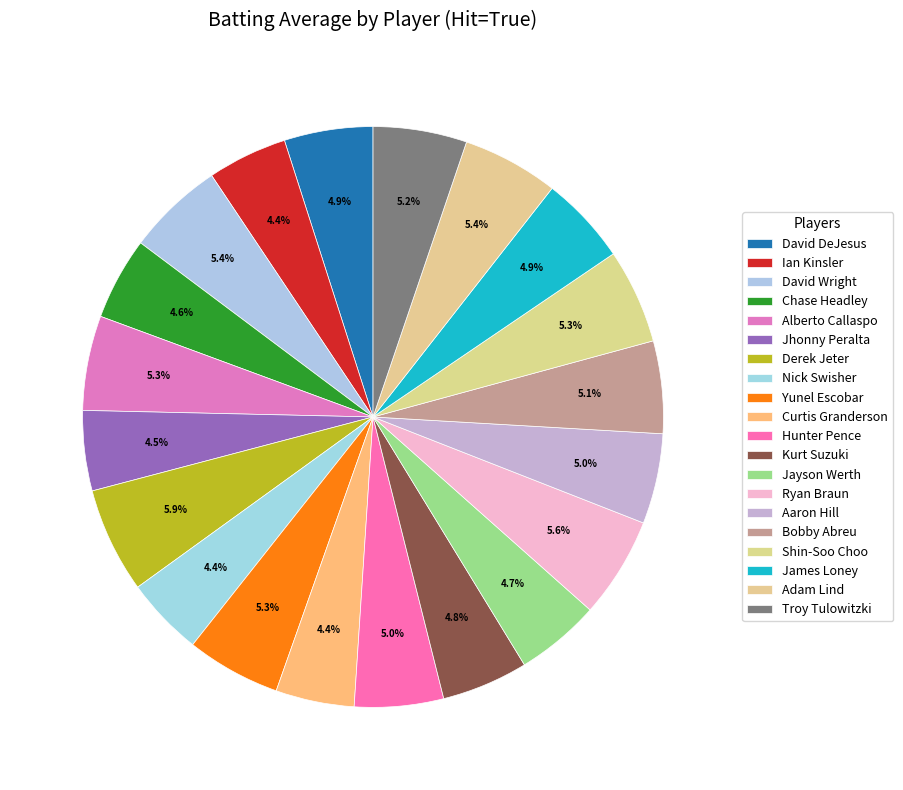

Which slice is the largest?

Derek Jeter